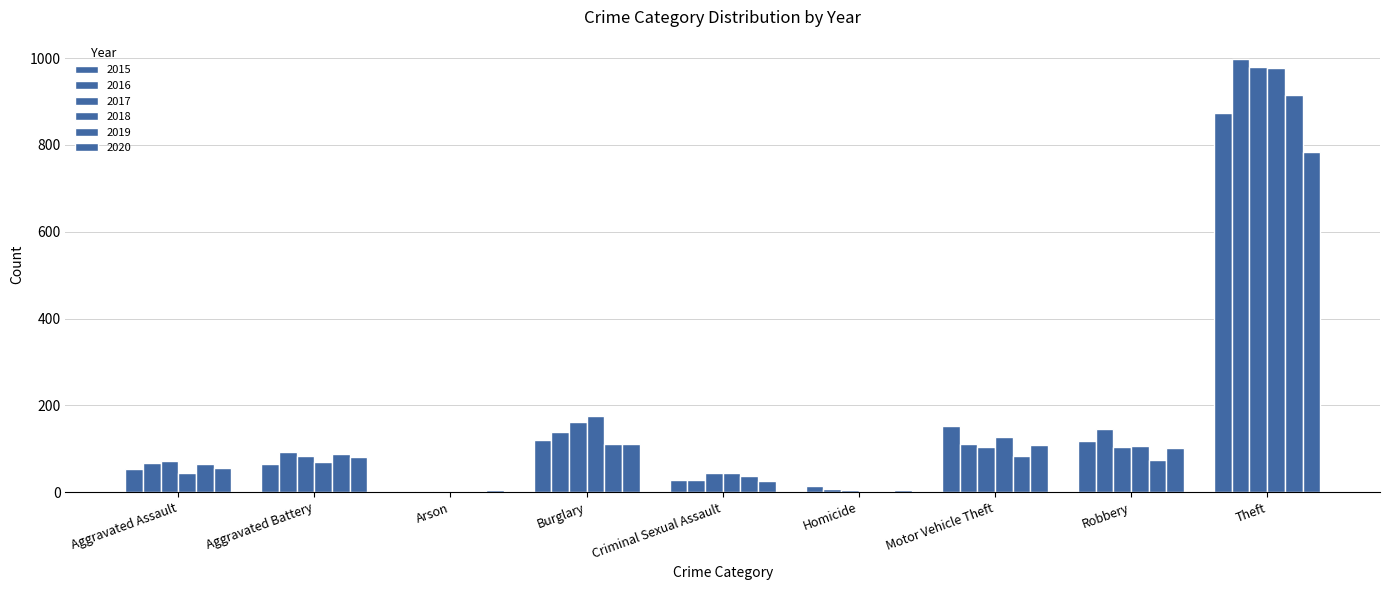

Is the value of 2018 at Criminal Sexual Assault greater than the value of 2015 at Arson?

Yes